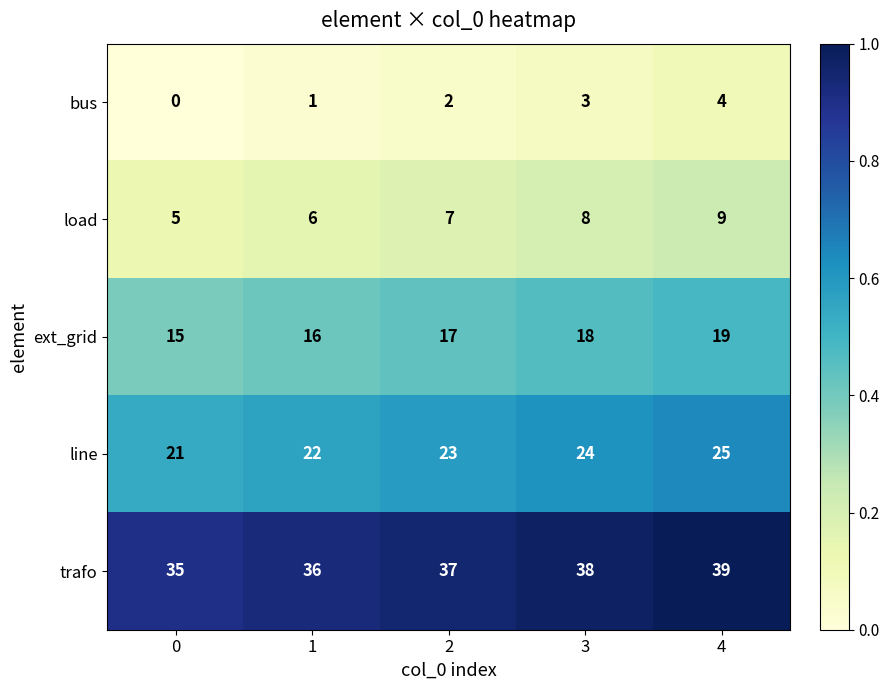

True or false: trafo has a value of 19 at 1.

False